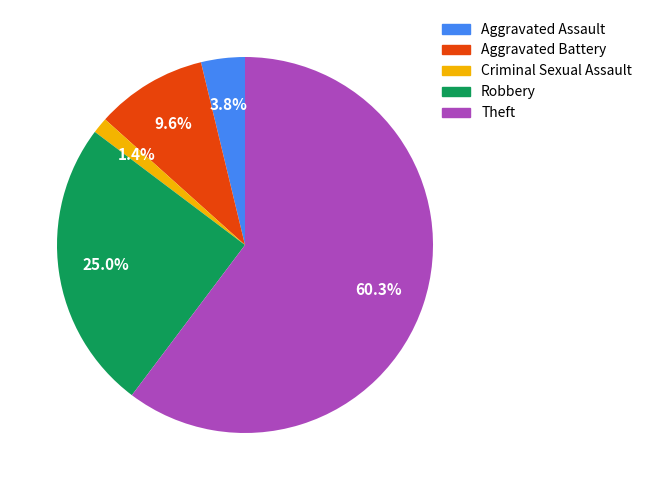

Do Criminal Sexual Assault and Aggravated Battery together represent more than half of the pie?

No